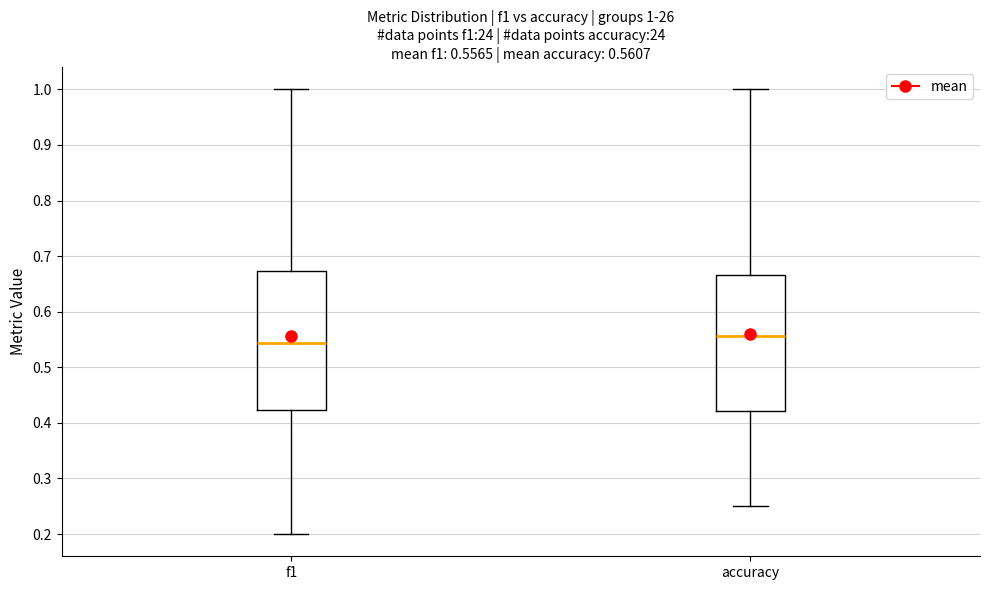

Which box's median line is the highest?

accuracy